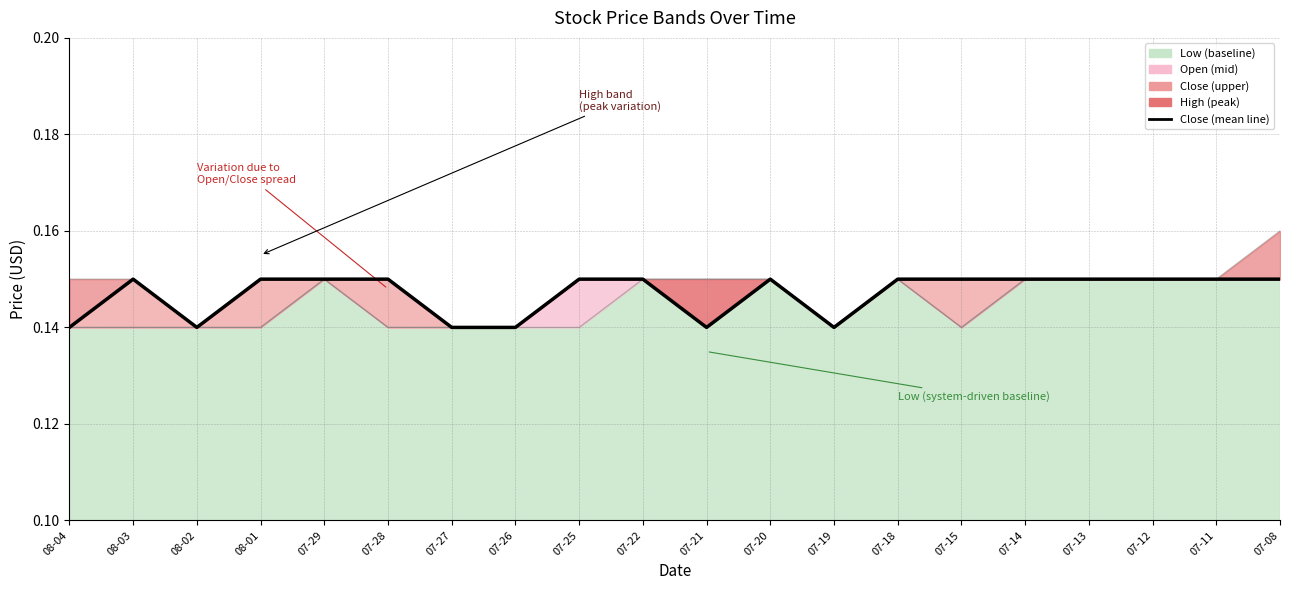

Reading left to right, extract all data points from this chart.

Close (mean): 0.1	0.1	0.1	0.1	0.1	0.1	0.1	0.1	0.1	0.1	0.1	0.1	0.1	0.1	0.1	0.1	0.1	0.1	0.1	0.1
Open (individual): 0.1	0.1	0.1	0.1	0.1	0.1	0.1	0.1	0.1	0.1	0.1	0.1	0.1	0.1	0.1	0.1	0.1	0.1	0.1	0.1
High (individual): 0.1	0.1	0.1	0.1	0.1	0.1	0.1	0.1	0.1	0.1	0.1	0.1	0.1	0.1	0.1	0.1	0.1	0.1	0.1	0.2
Low (individual): 0.1	0.1	0.1	0.1	0.1	0.1	0.1	0.1	0.1	0.1	0.1	0.1	0.1	0.1	0.1	0.1	0.1	0.1	0.1	0.1